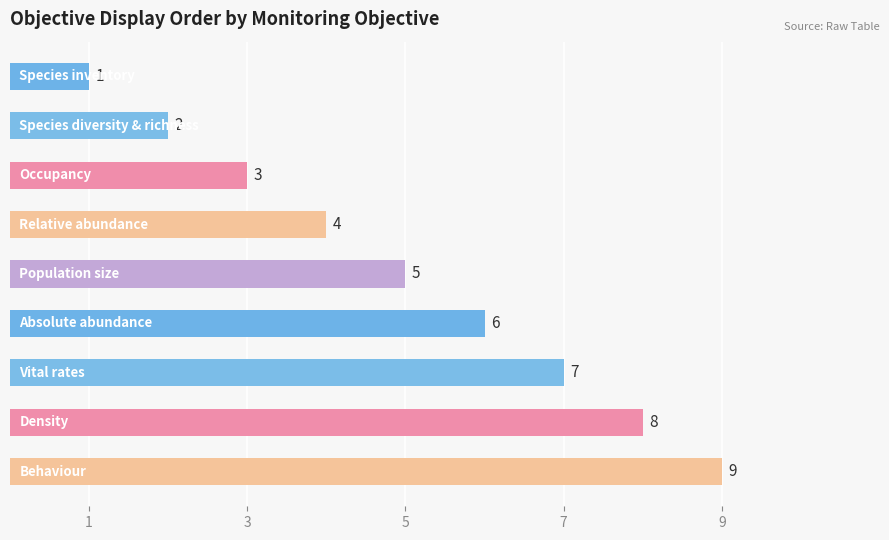

Count the values in the range 3 to 7.

5